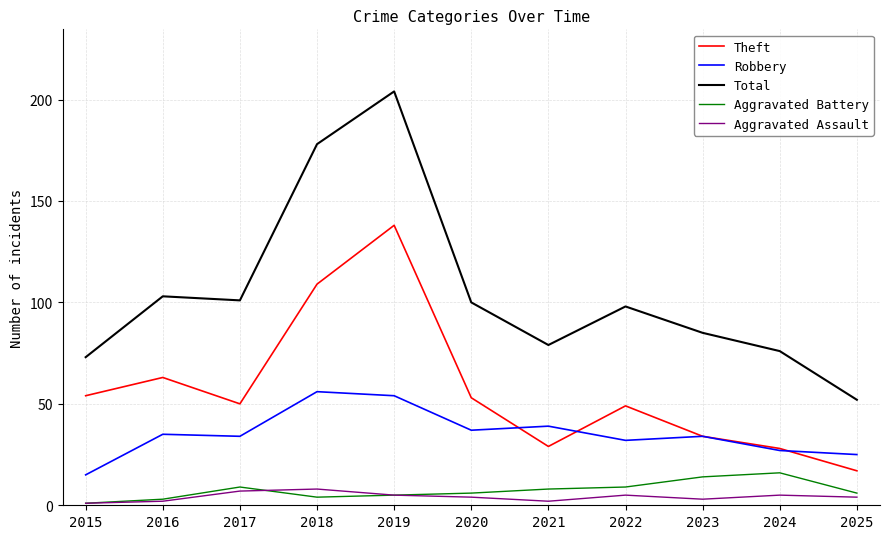

How many lines are shown in the chart?

5